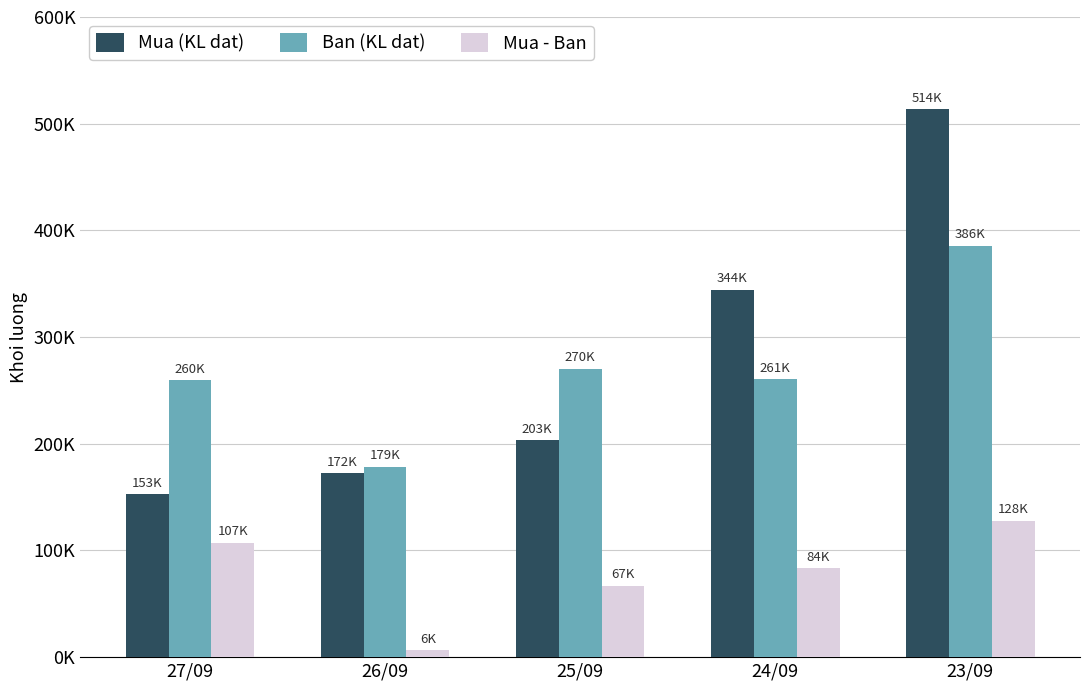

Does the chart contain any negative values?

No